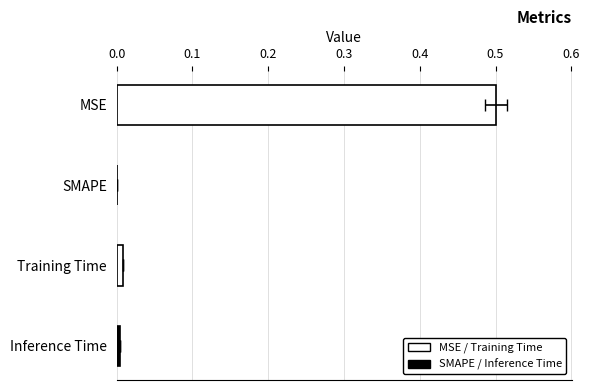

Reading left to right, extract all data points from this chart.

0.5	0.0	0.0	0.0